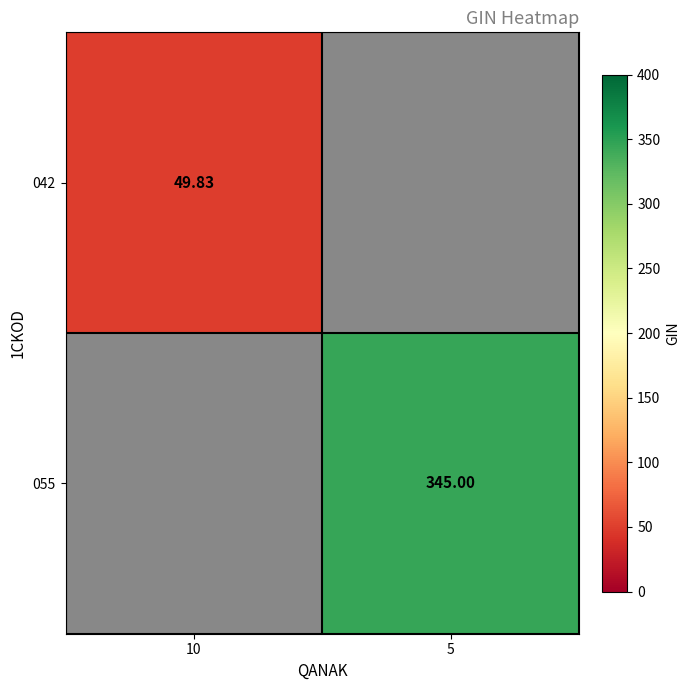

The 042 series shows 49.8 at 10. True or false?

True